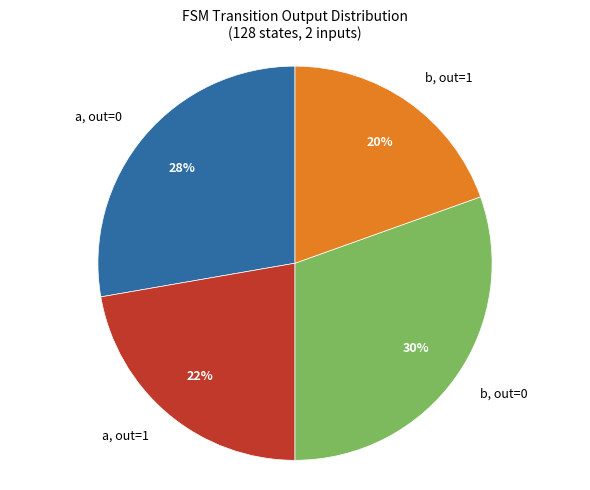

Is it true that b, out=0 is 38% of the pie?

False